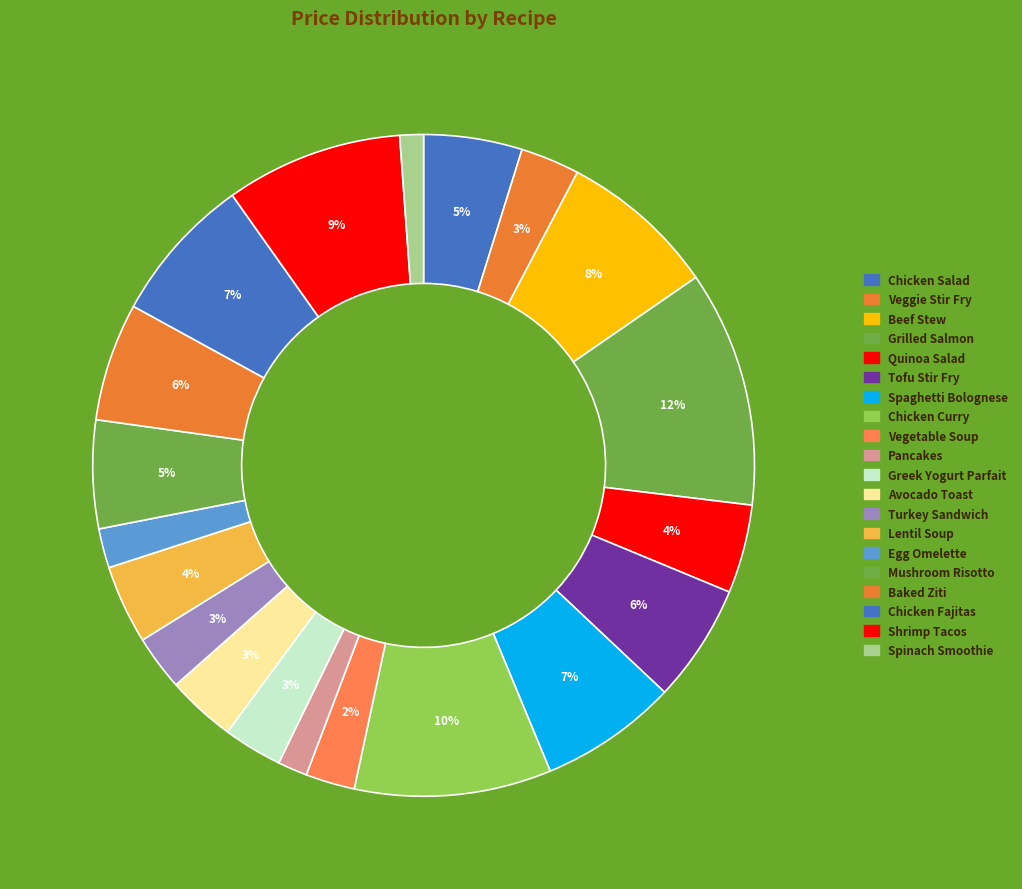

What percentage is the Chicken Fajitas slice, to the nearest percent?

7%